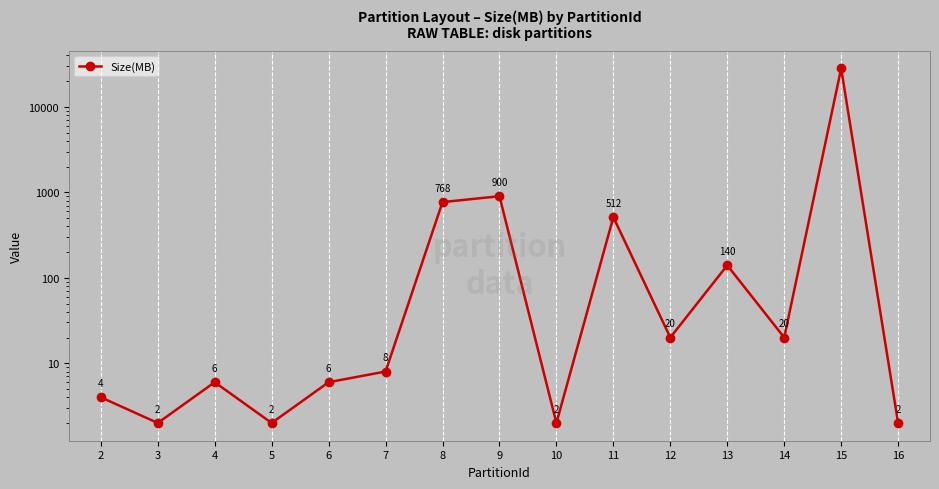

What is the difference between the values at 3 and 15?

28134